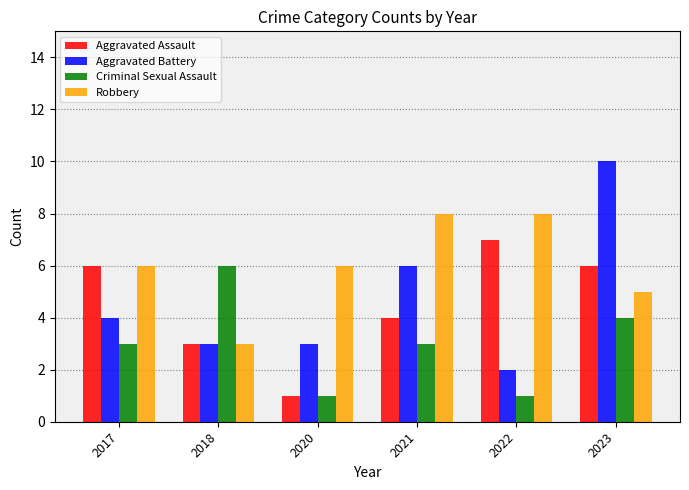

Reading right to left, what are all the values shown in this chart?

Aggravated Assault: 6	7	4	1	3	6
Aggravated Battery: 10	2	6	3	3	4
Criminal Sexual Assault: 4	1	3	1	6	3
Robbery: 5	8	8	6	3	6